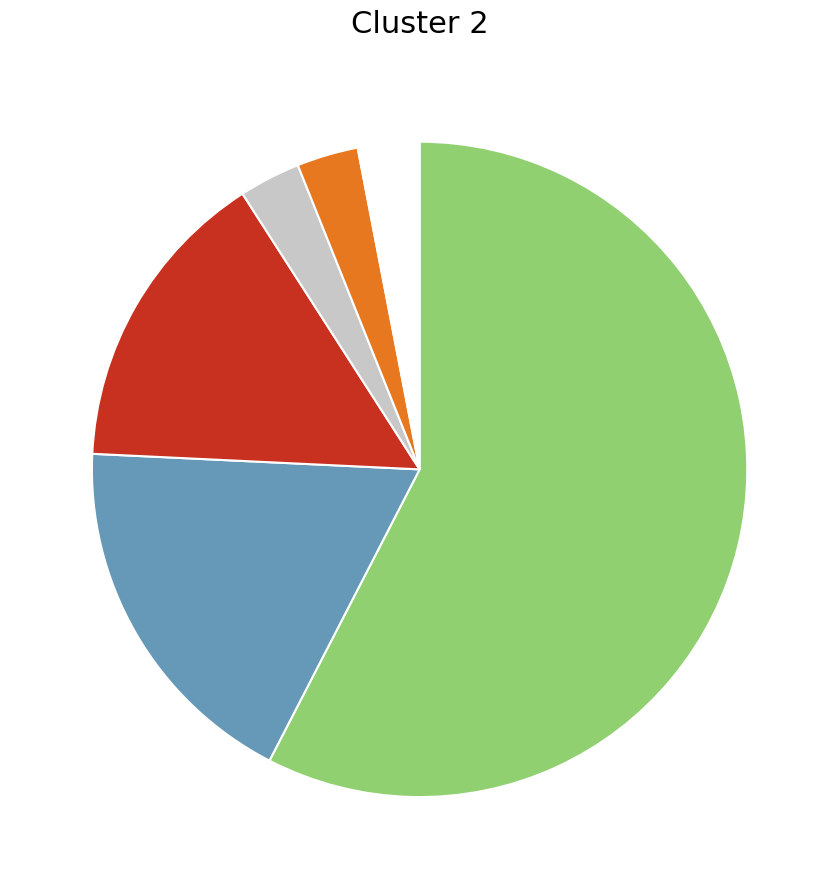

Is there a majority slice in this chart?

Yes